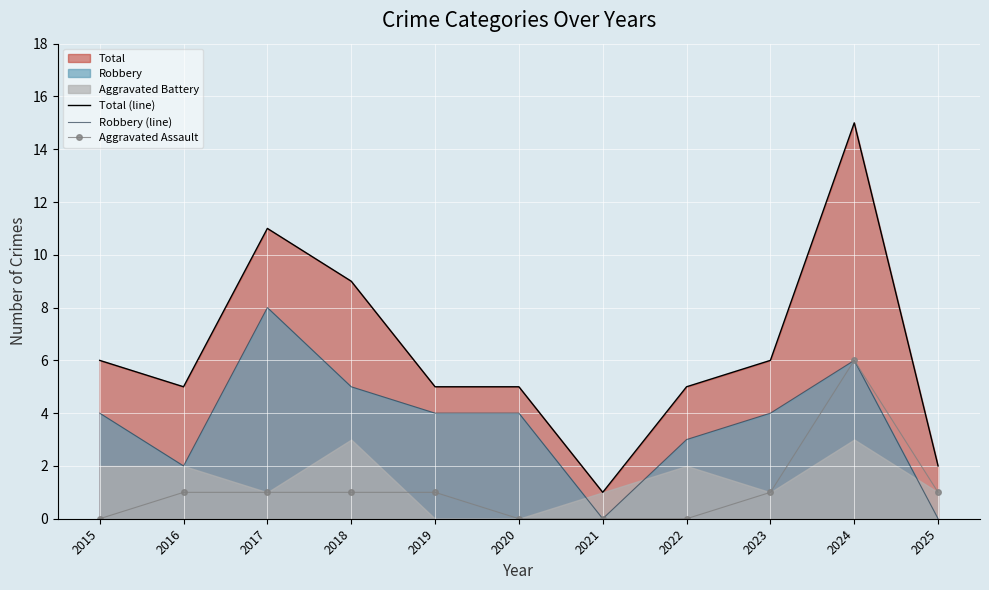

At which category is the sum across all series the highest?

2024